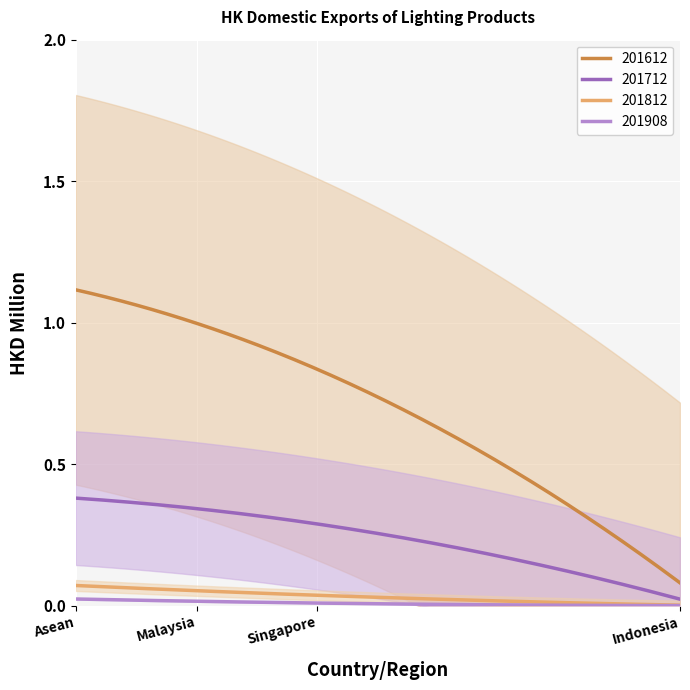

How many values in 201812 are above zero?

3